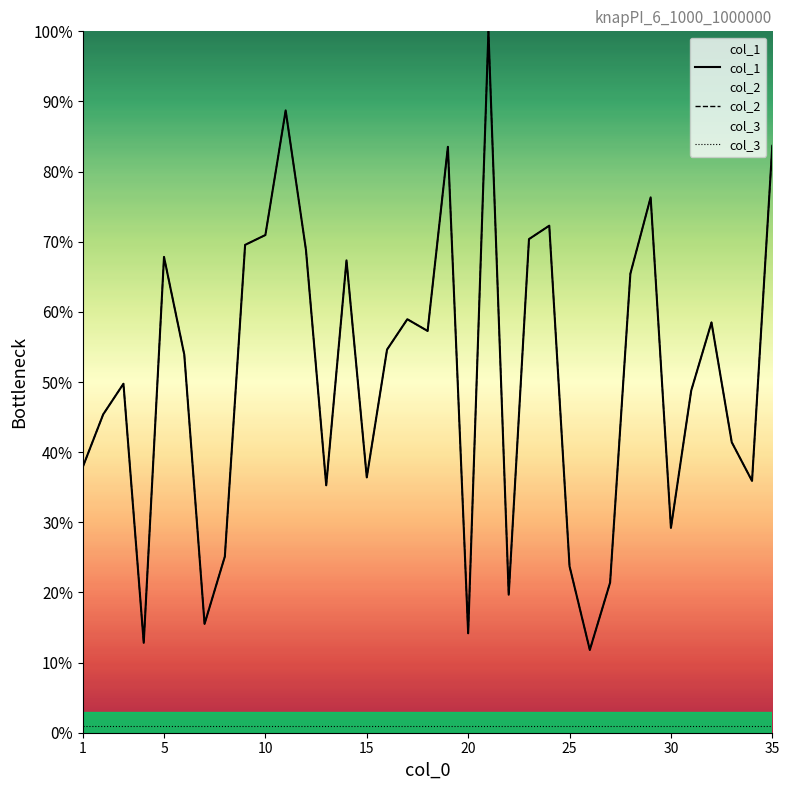

Rank the categories by col_1 value from highest to lowest.

21, 11, 35, 19, 29, 24, 10, 23, 9, 12, 5, 14, 28, 17, 32, 18, 16, 6, 3, 31, 2, 33, 1, 15, 34, 13, 30, 8, 25, 27, 22, 7, 20, 4, 26